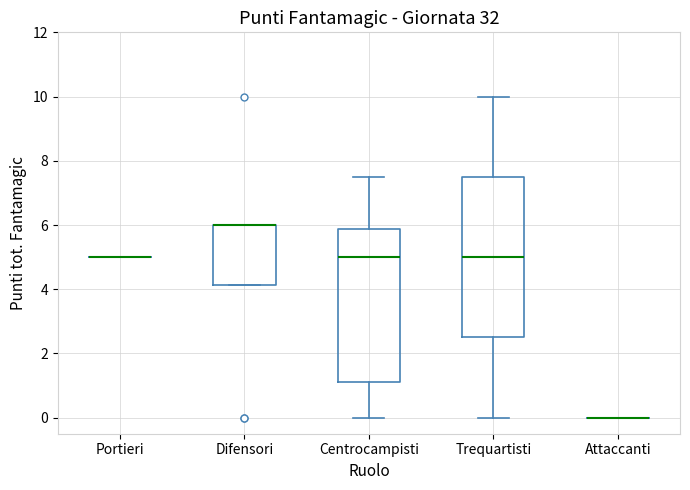

Which box is the tallest, from its lower edge to its upper edge?

Trequartisti